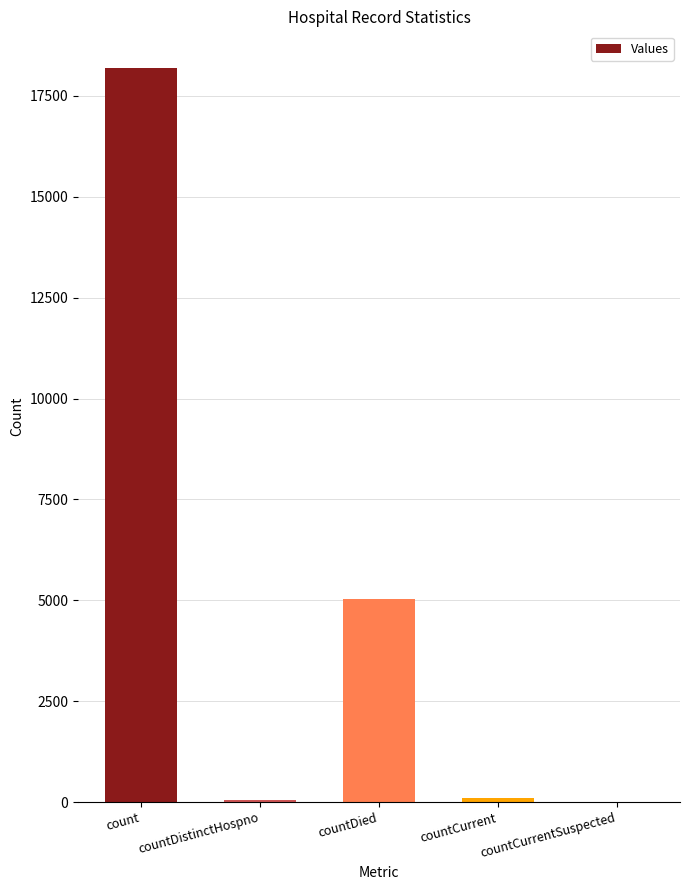

What is the maximum value shown in the chart?

18192